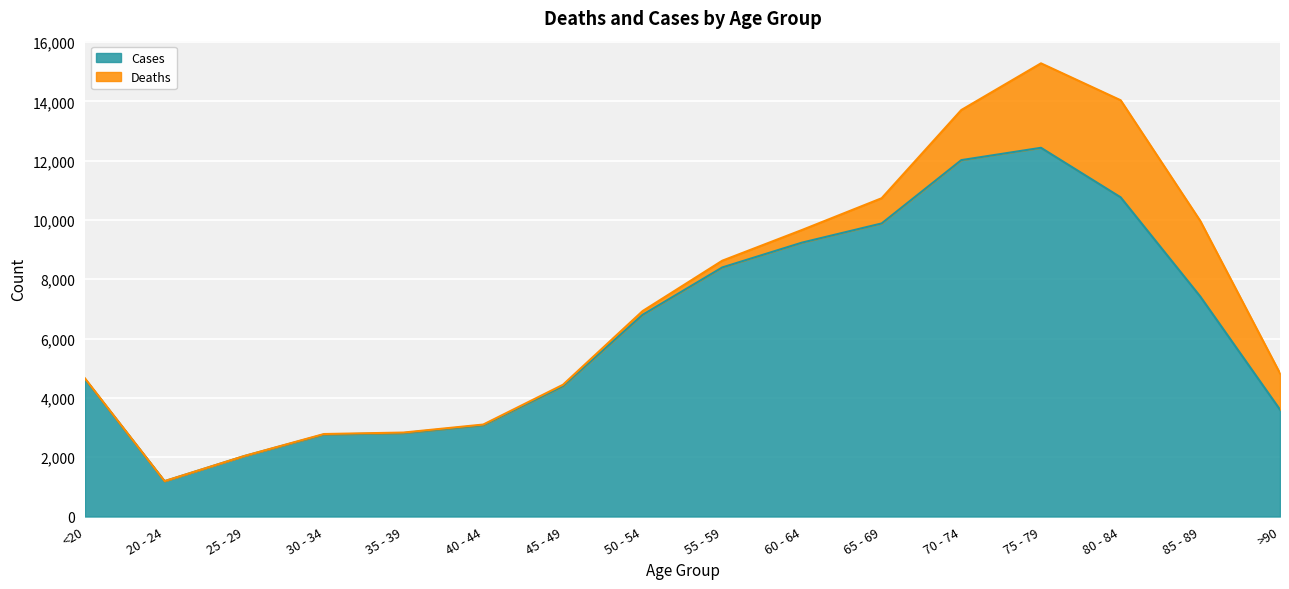

List the labels in order of value, largest first.

75 - 79, 70 - 74, 80 - 84, 65 - 69, 60 - 64, 55 - 59, 85 - 89, 50 - 54, <20, 45 - 49, >90, 40 - 44, 35 - 39, 30 - 34, 25 - 29, 20 - 24